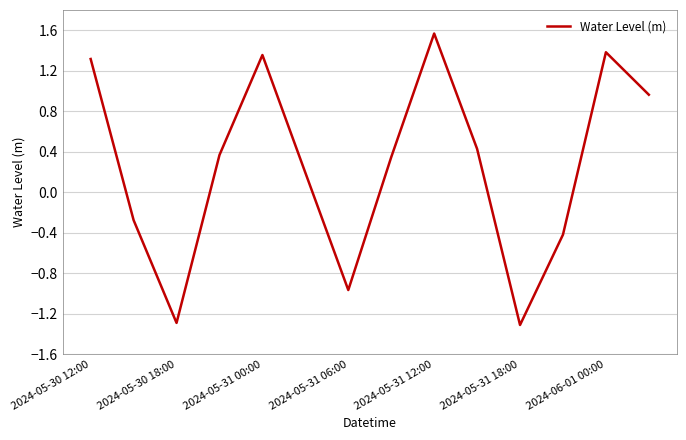

Does the chart have visible grid lines?

Yes